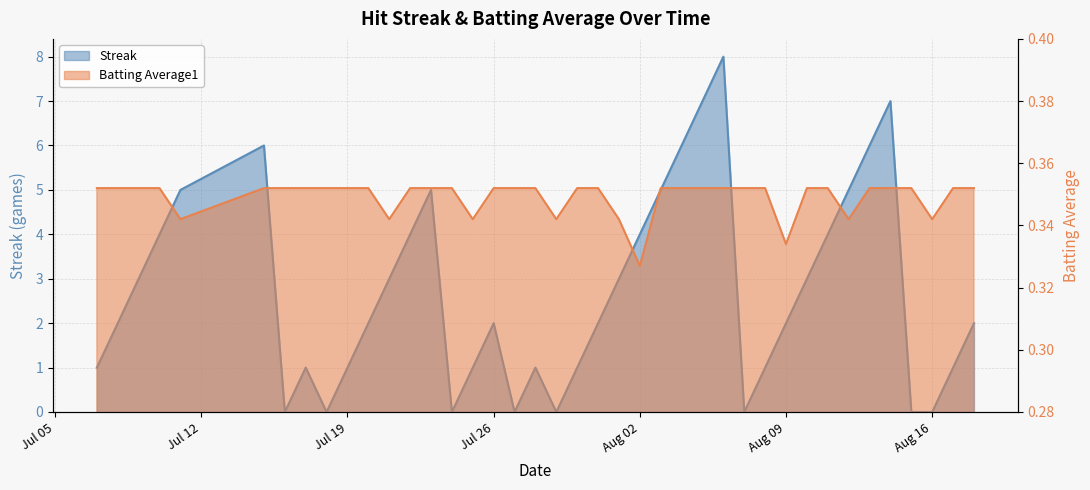

How many lines are shown in the chart?

2